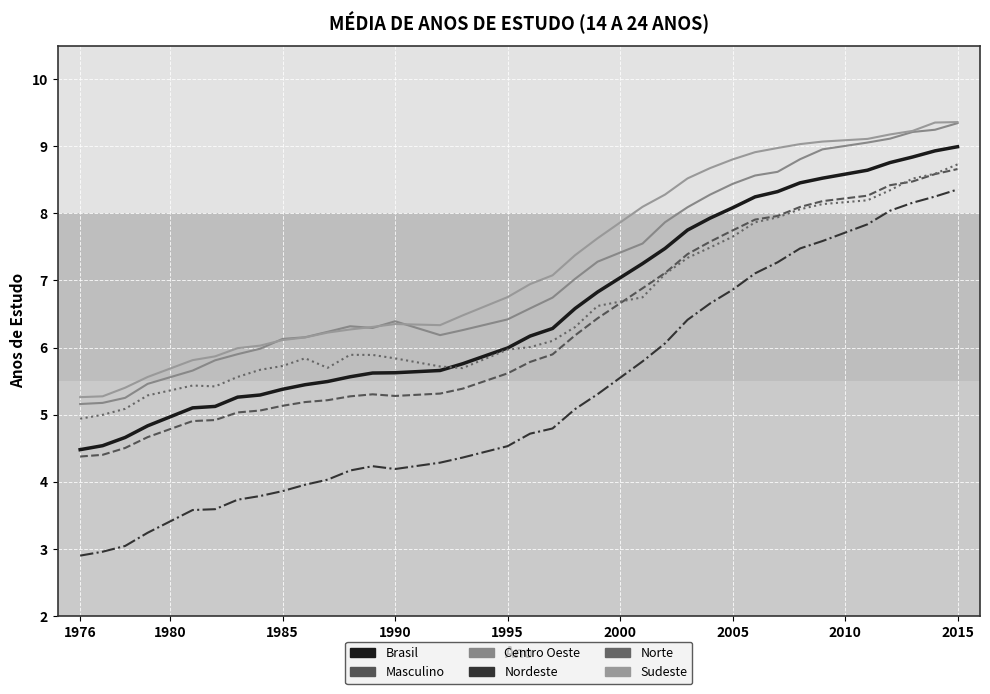

Does the chart display data point markers on the line(s)?

No